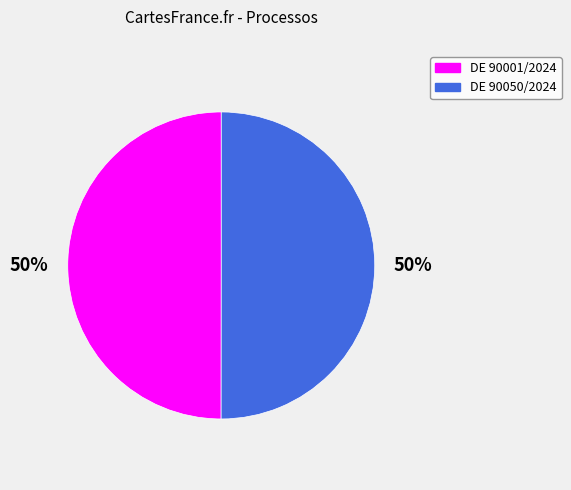

How many segments does this pie chart have?

2